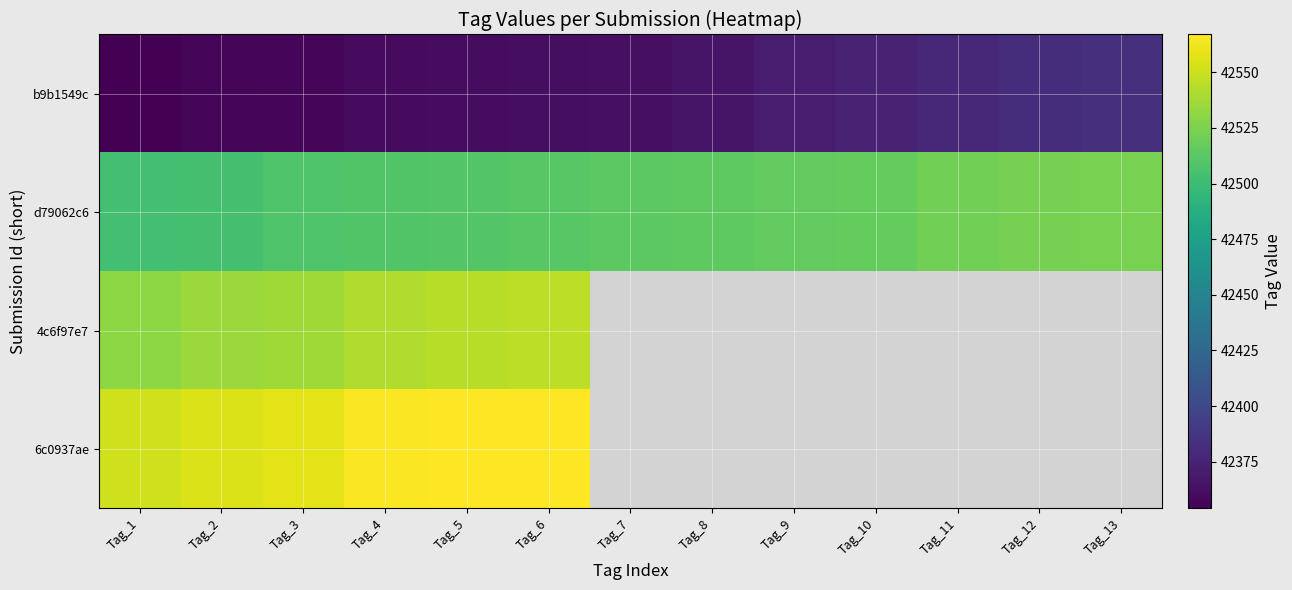

At Tag_3, list the series in order from largest to smallest.

6c0937ae, 4c6f97e7, d79062c6, b9b1549c